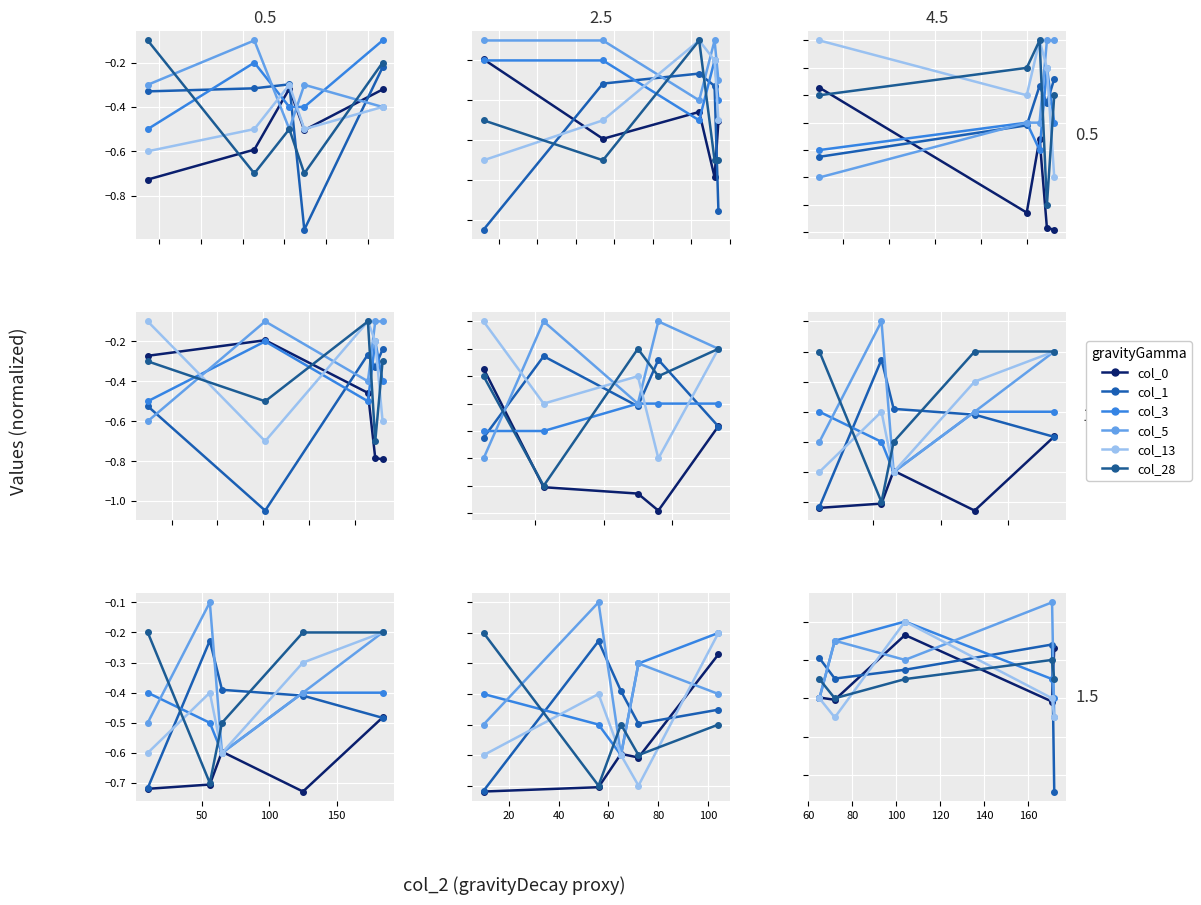

Where is the first local minimum for col_0?

50